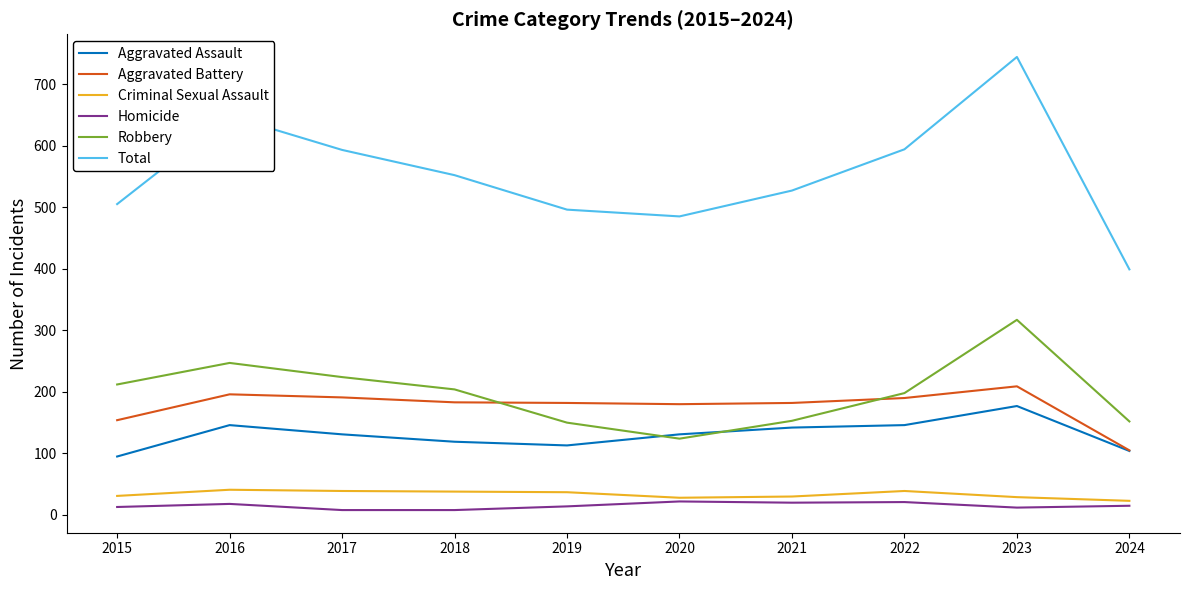

What is the total value across all series at 2020?

970